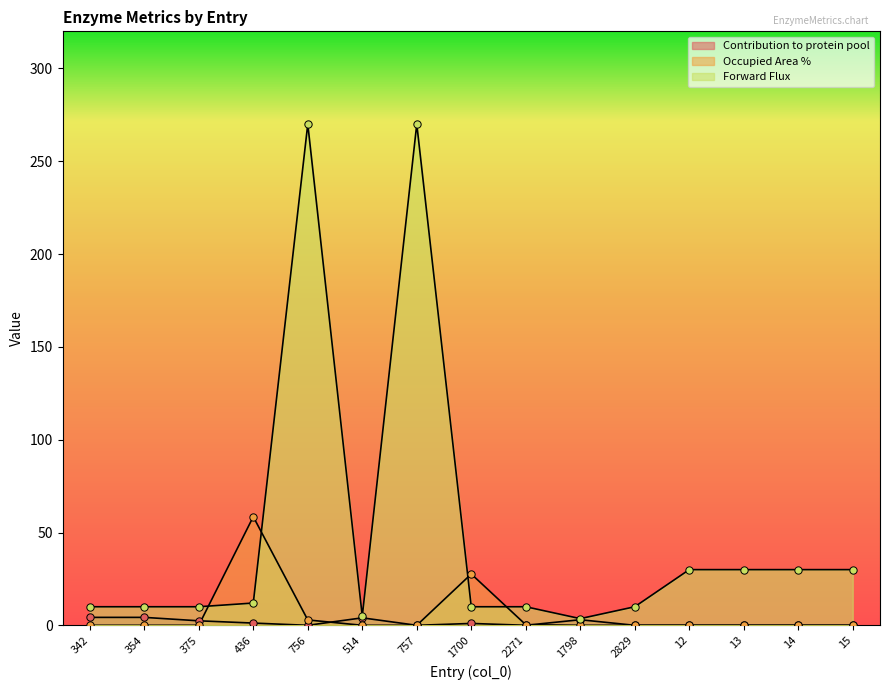

Is the value of Occupied Area % at 1700 greater than the value of Contribution to protein pool at 436?

Yes